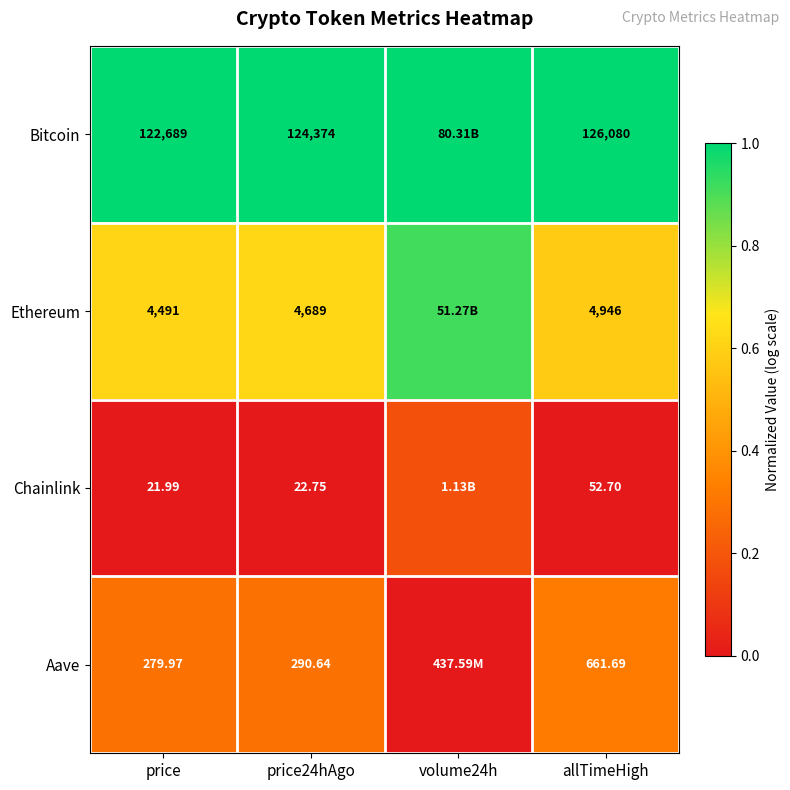

Between price24hAgo and allTimeHigh, which series saw the biggest shift?

Bitcoin